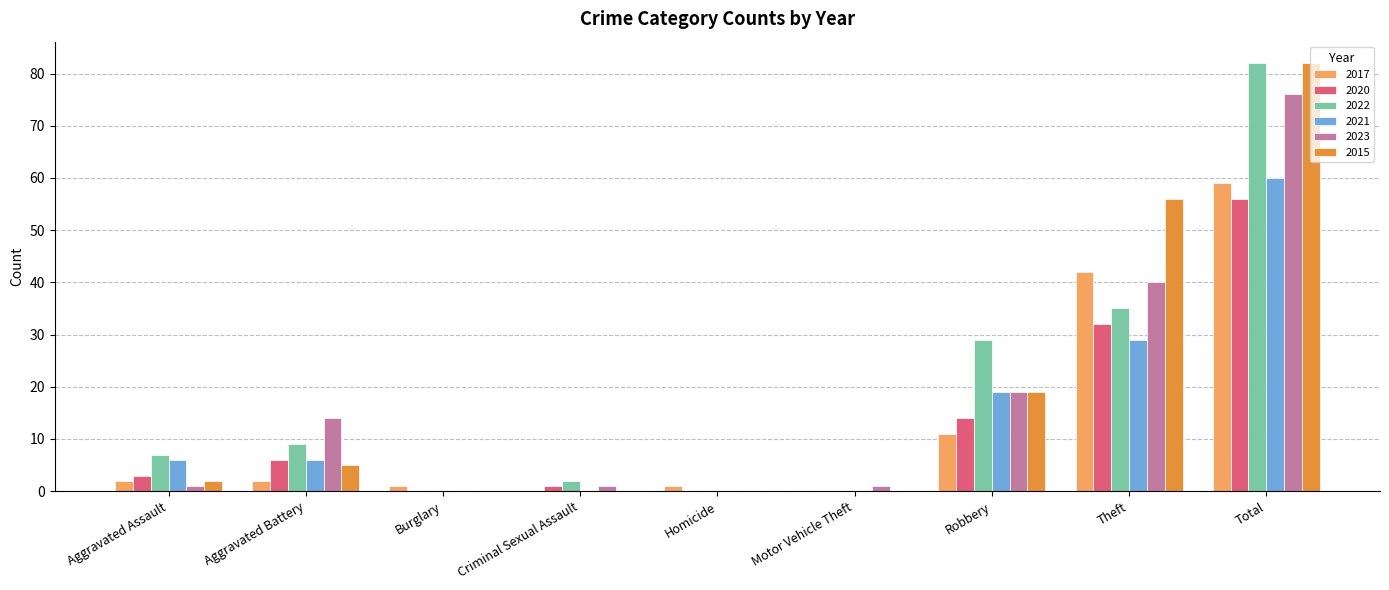

Count the number of data series in this chart.

6